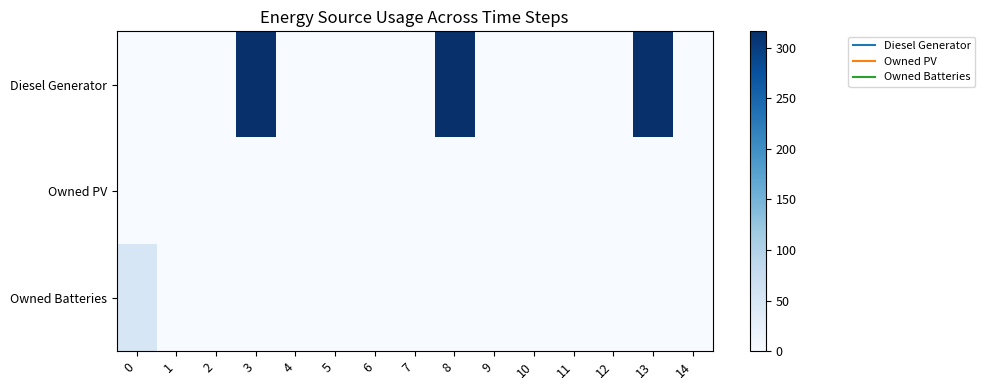

Which series has the largest total across all categories?

Diesel Generator